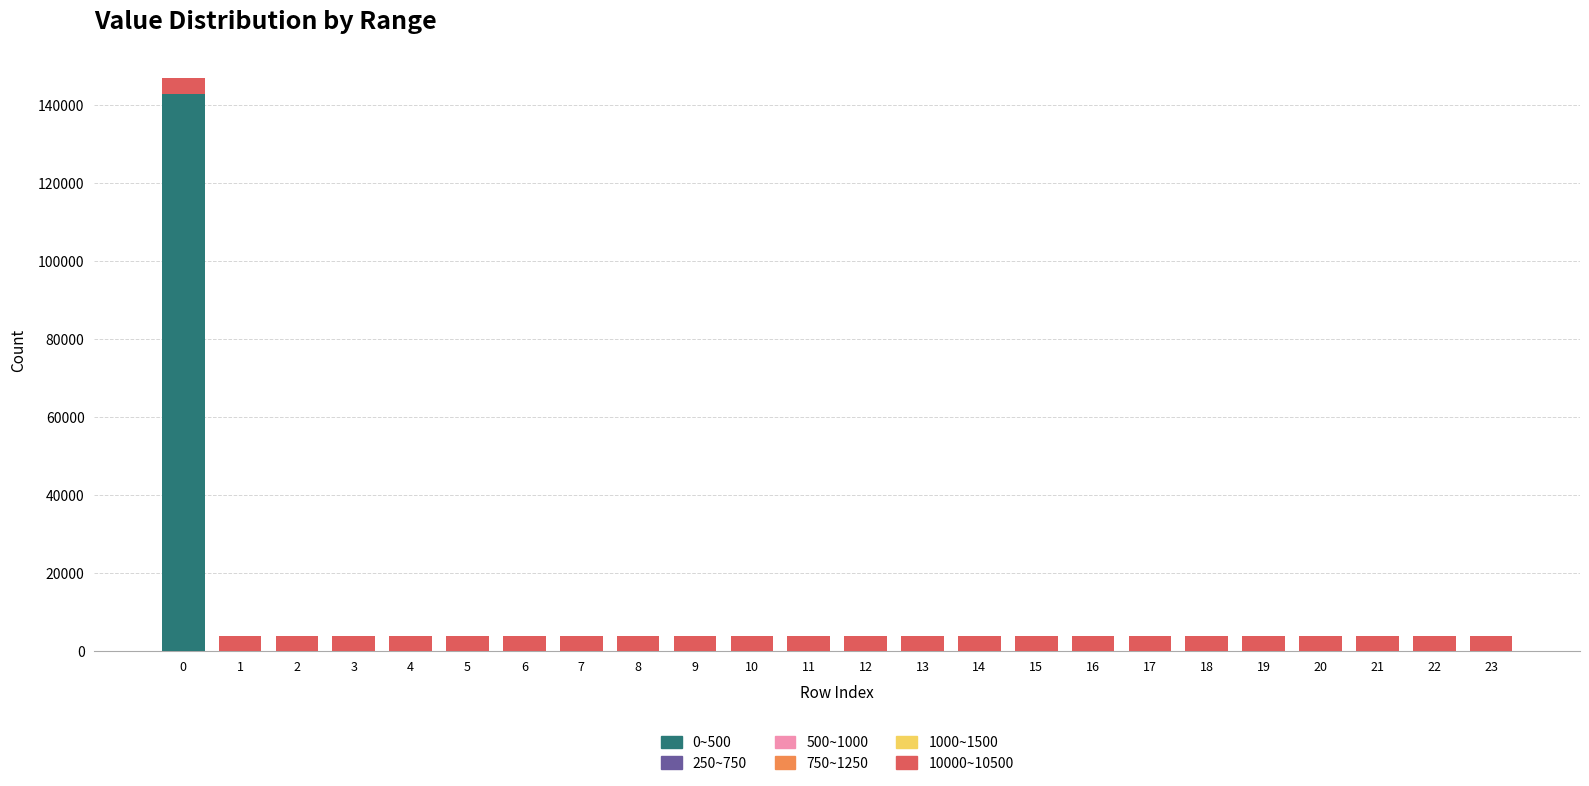

The value of 0~500 at 17 is 0. True or false?

True